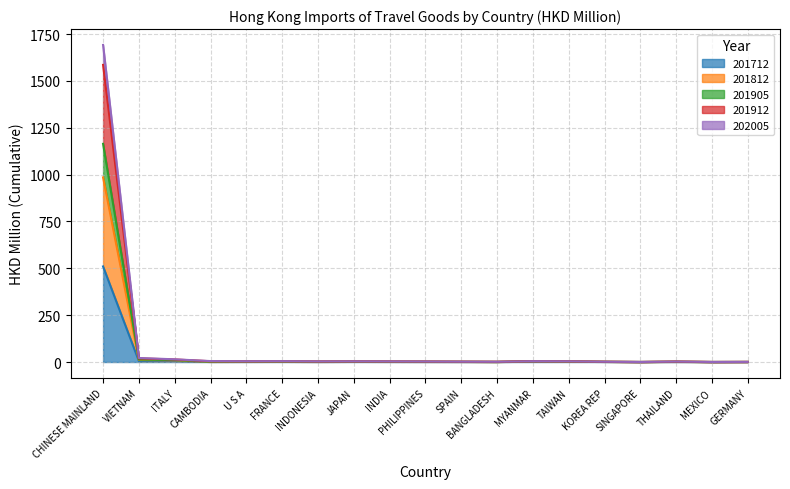

At which category is the sum across all series the highest?

CHINESE MAINLAND